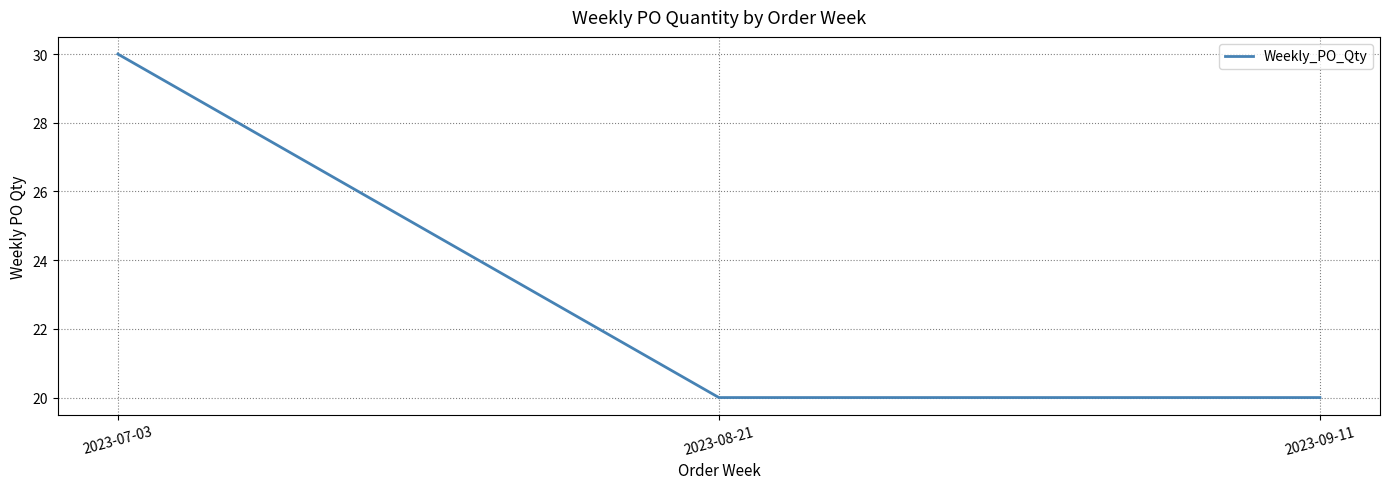

What is the sum of all values?

70